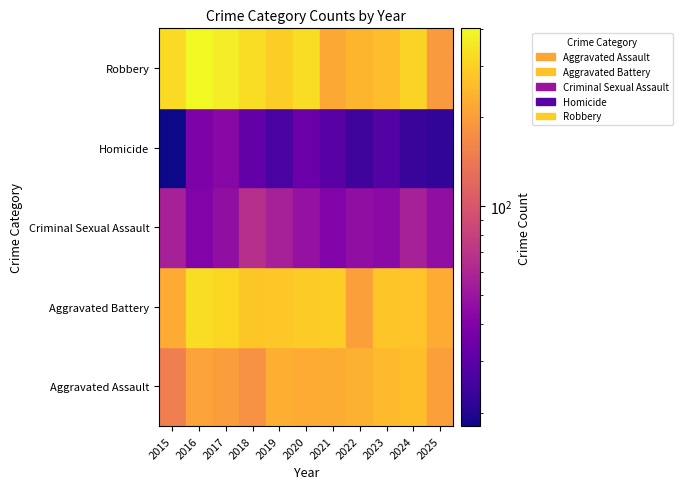

Which series has the largest total across all categories?

Robbery